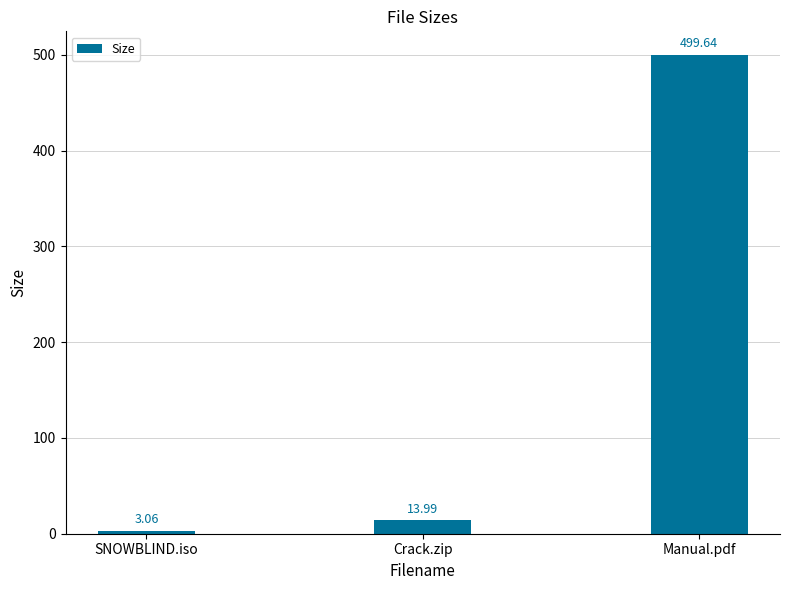

Approximately how many times larger is the value at Crack.zip compared to SNOWBLIND.iso?

4.6